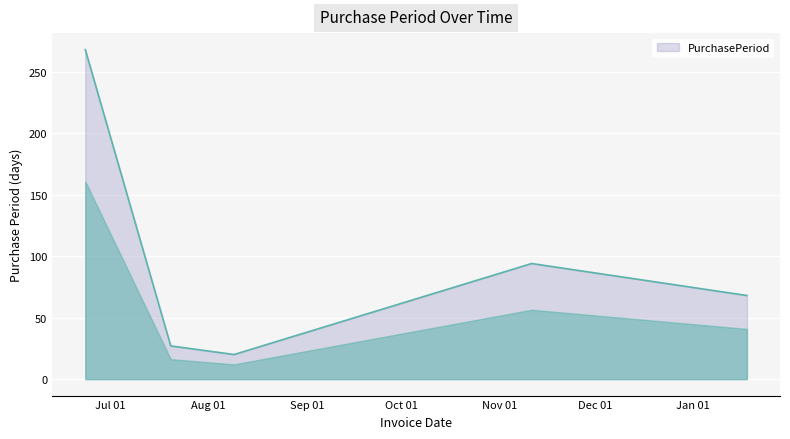

True or false: the data has more than 0 interior local peaks.

True